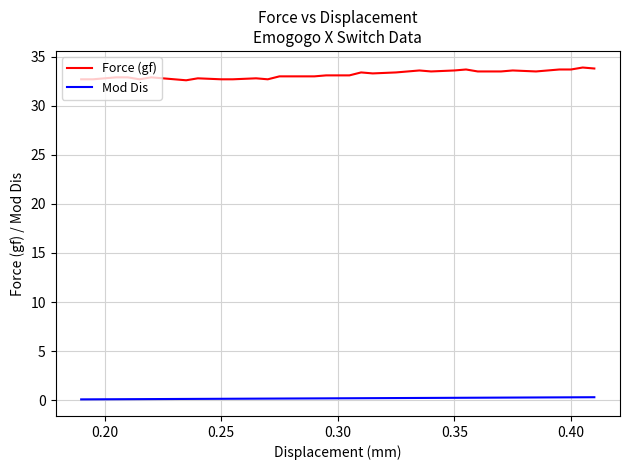

What is the maximum value for Force (gf)?

33.9